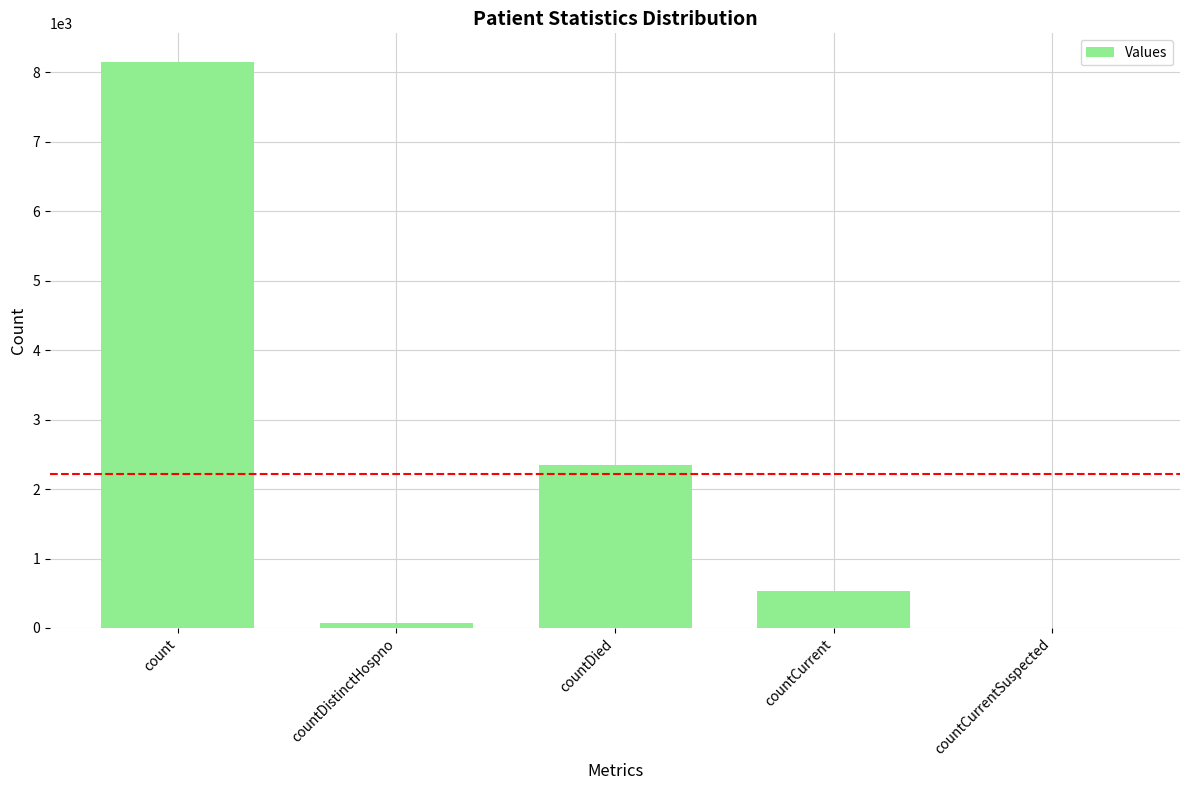

How many series are shown in this chart?

1